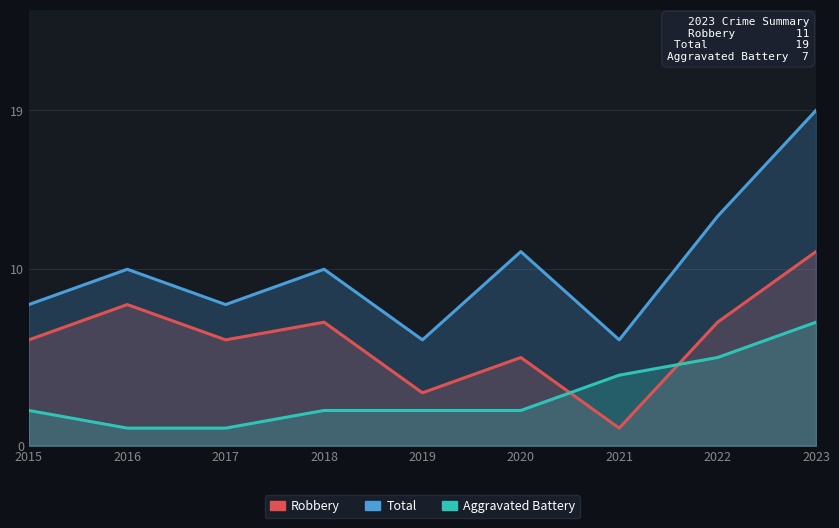

What are all the series names shown in the legend?

Robbery, Total, Aggravated Battery